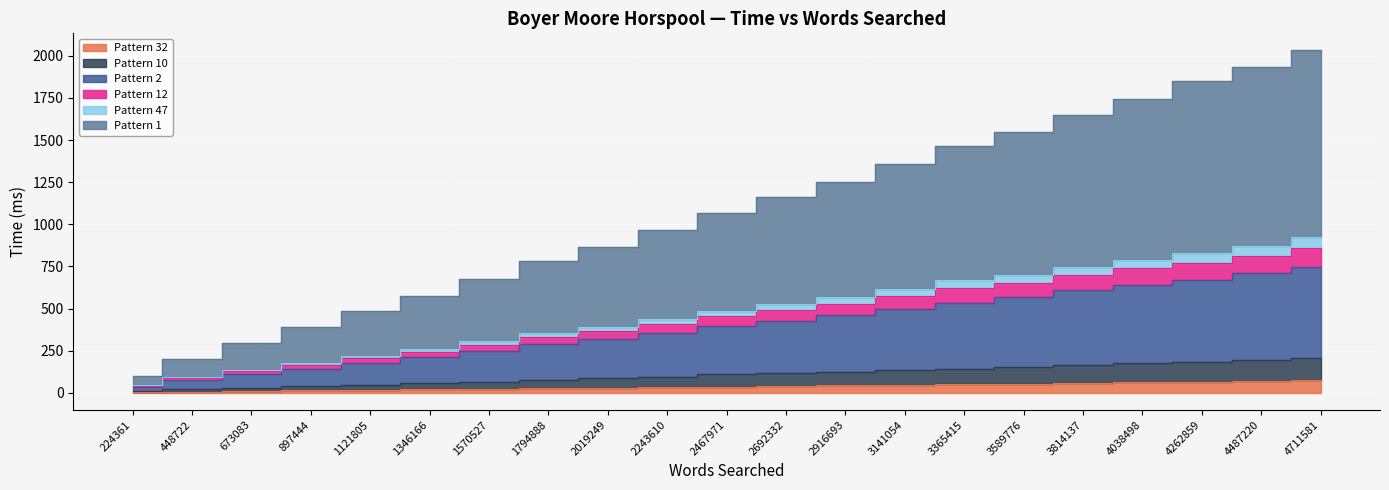

The pat12 series shows 428 at 1570527. True or false?

False